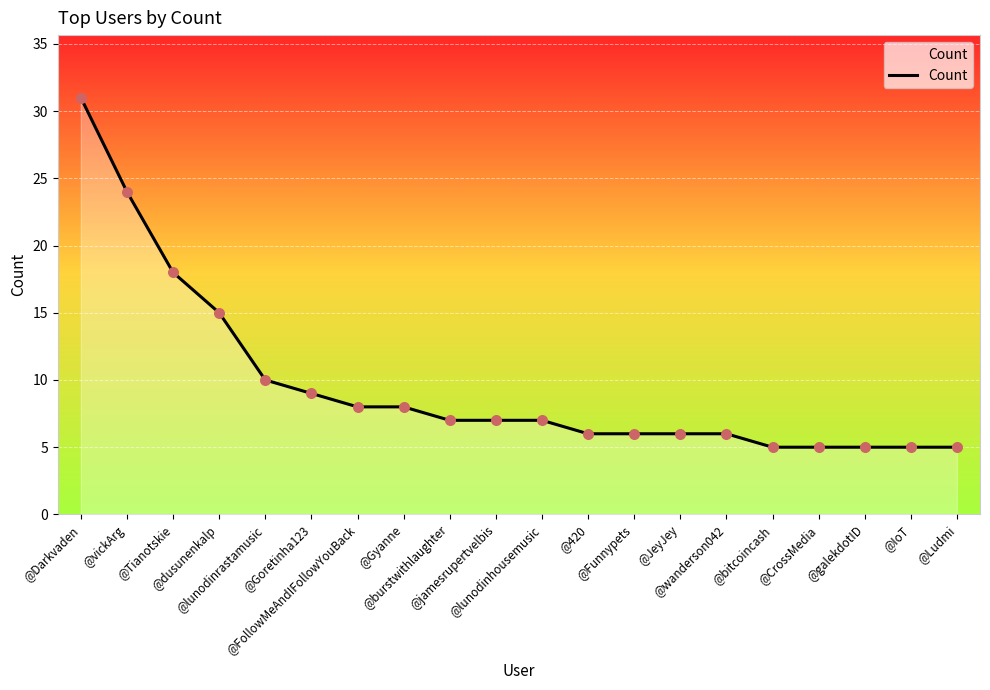

What is the change in value from @FollowMeAndIFollowYouBack to @galekdotID?

-3